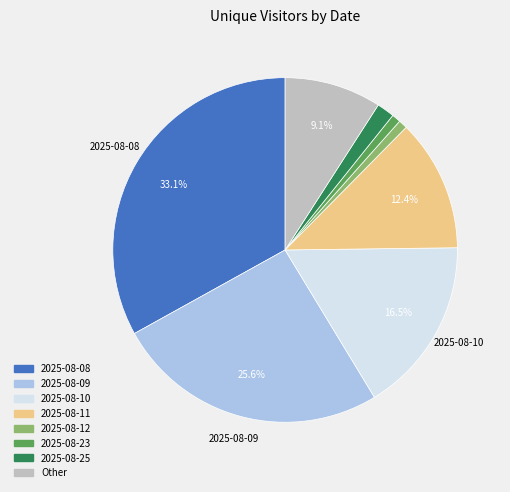

Which has a higher value, 2025-08-08 or 2025-08-10?

2025-08-08